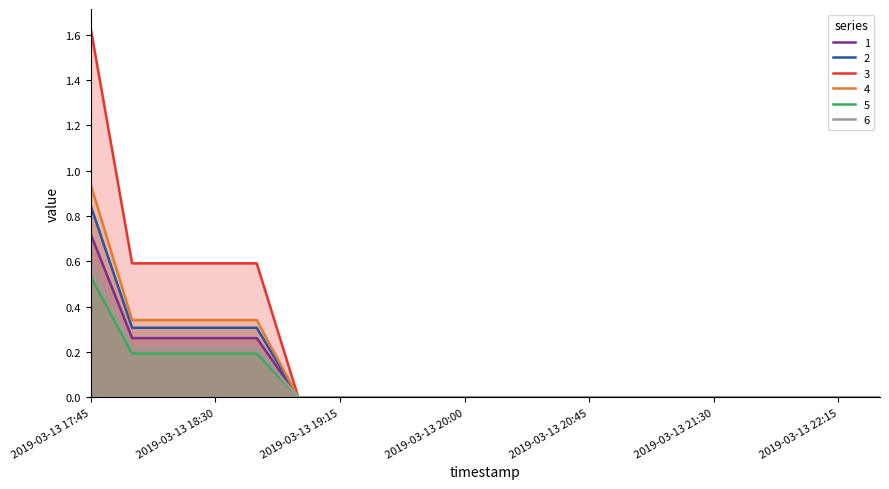

Where is 3 nearest to the value 0?

2019-03-13 19:00